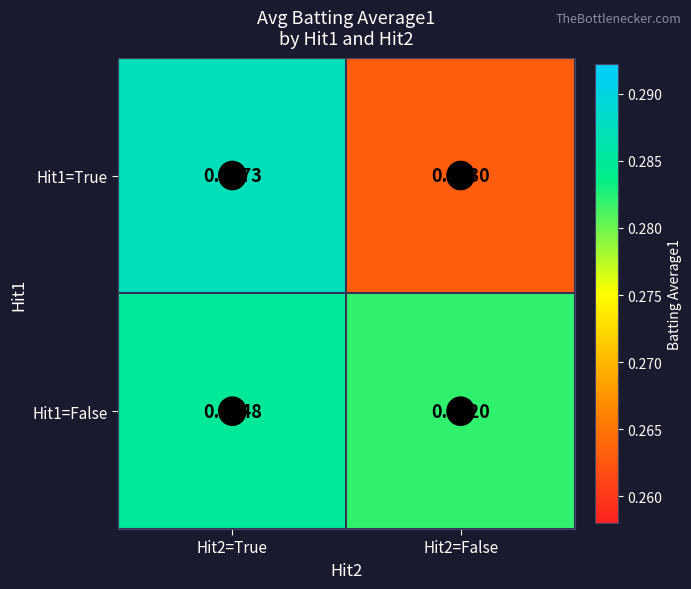

Between Hit2=True and Hit2=False, which series saw the biggest shift?

Hit1=True